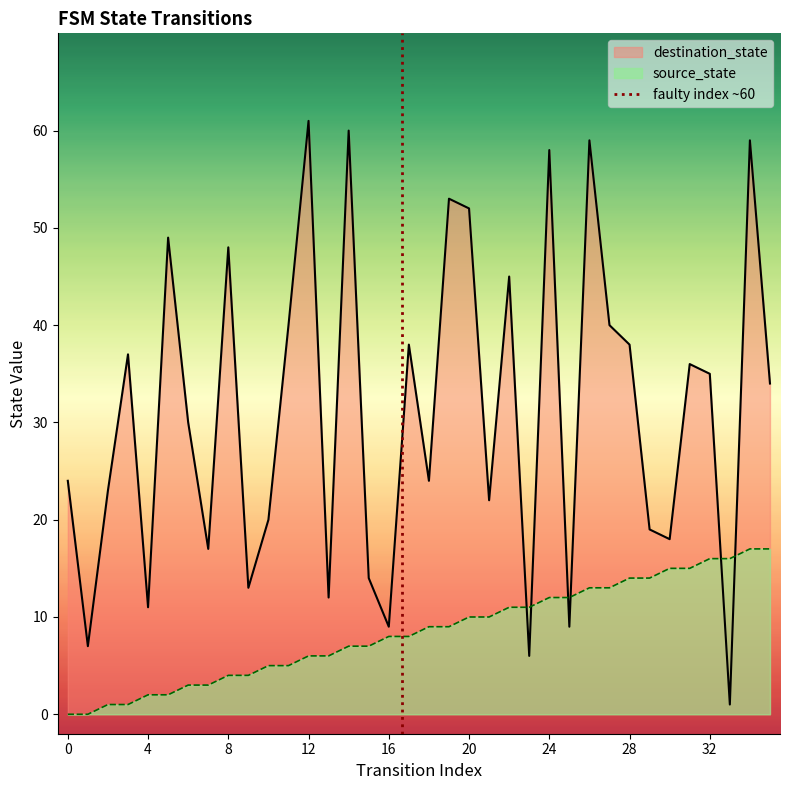

What is the highest value of the source_state series?

17